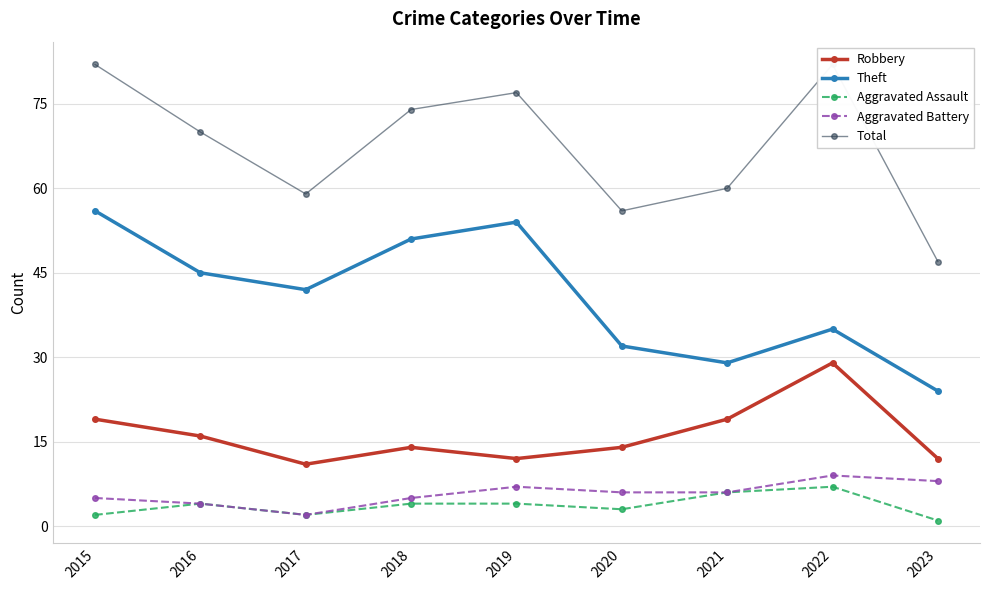

True or false: Total and Robbery cross at least once.

False